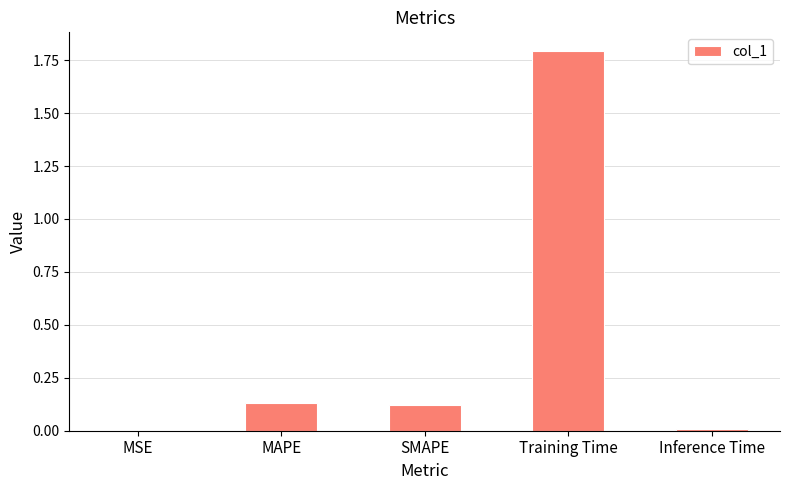

Which category has the highest value across all series?

Training Time